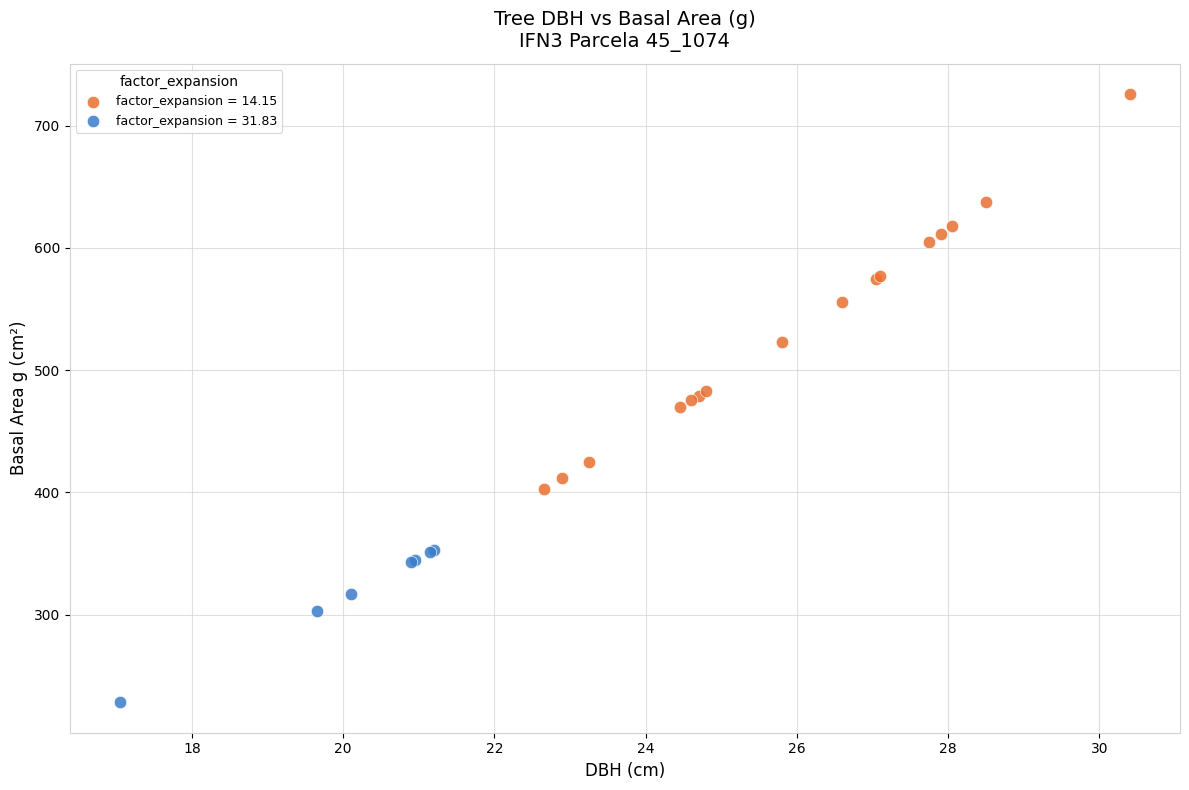

Which series reaches the minimum Y coordinate?

factor_expansion = 31.83